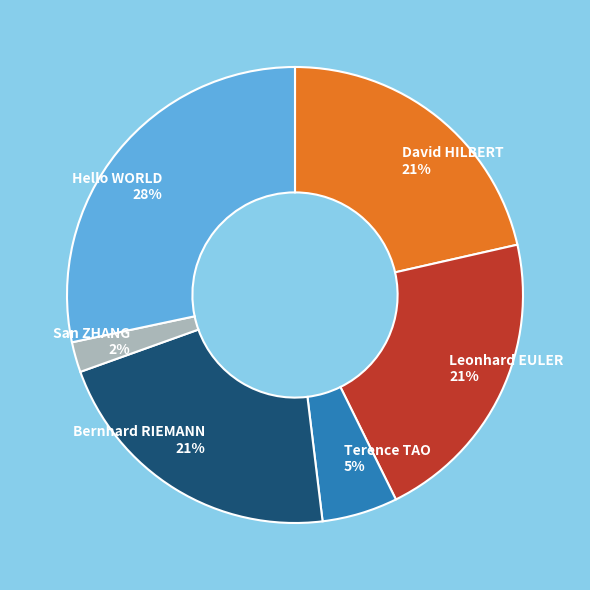

Which category has the biggest portion of the pie?

Hello WORLD